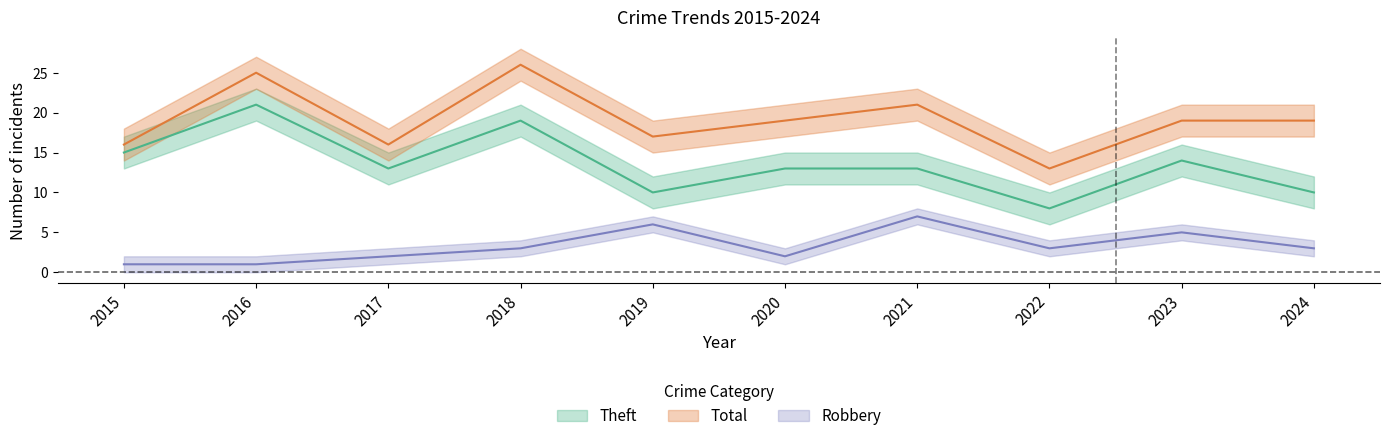

True or false: Robbery and Theft intersect in this chart.

False